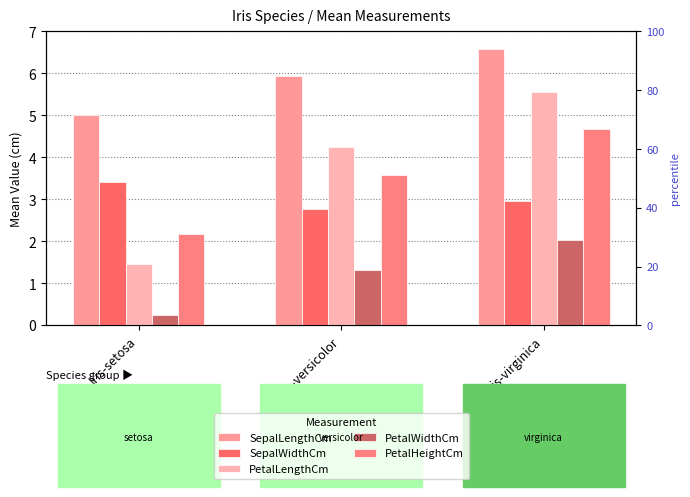

Where is PetalHeightCm nearest to the value 3?

Iris-versicolor